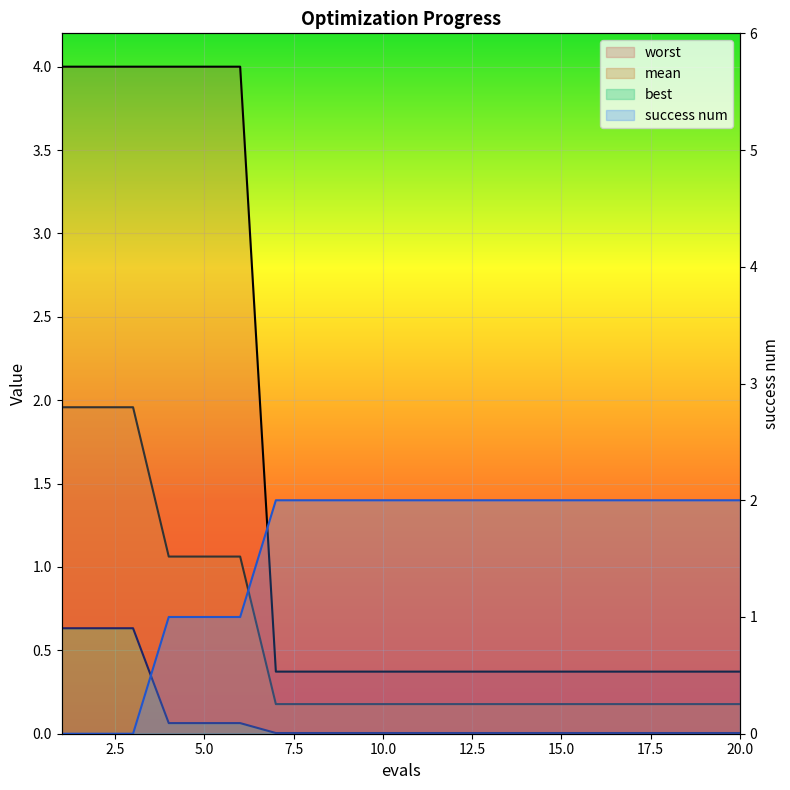

True or false: mean and best intersect in this chart.

False